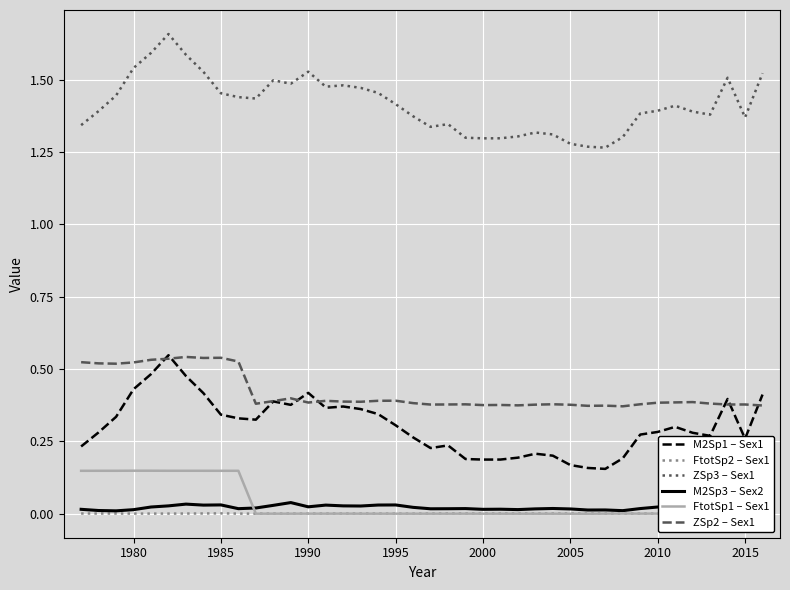

True or false: M2Sp1 – Sex1 and FtotSp1 – Sex1 intersect in this chart.

False